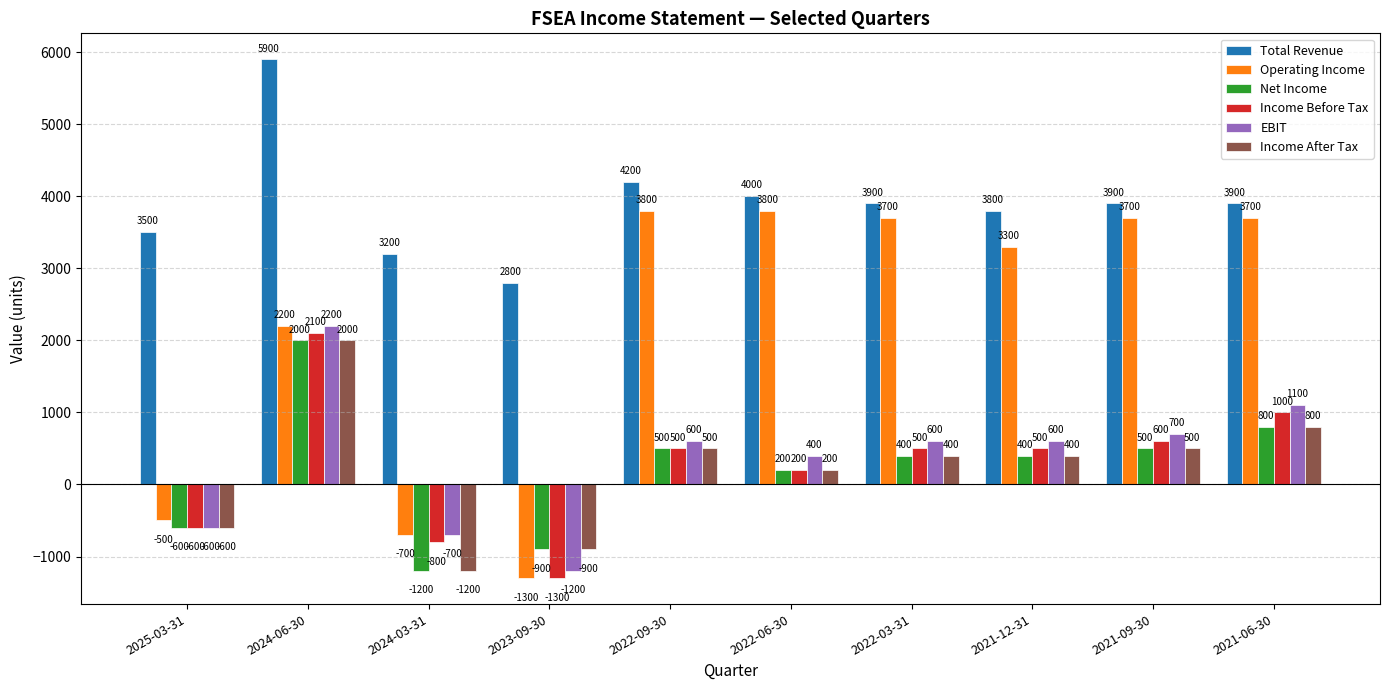

What is the sum of the Total Revenue values at 2024-03-31 and 2021-12-31?

7000